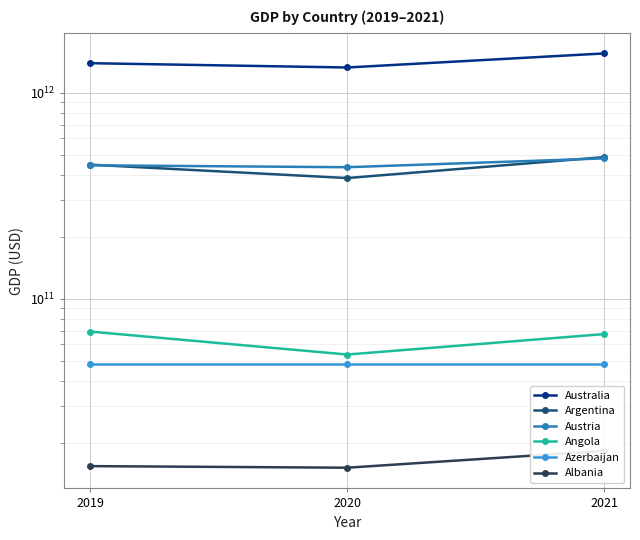

What is the value of the Australia point at the 2nd from the left?

1326901059123.2